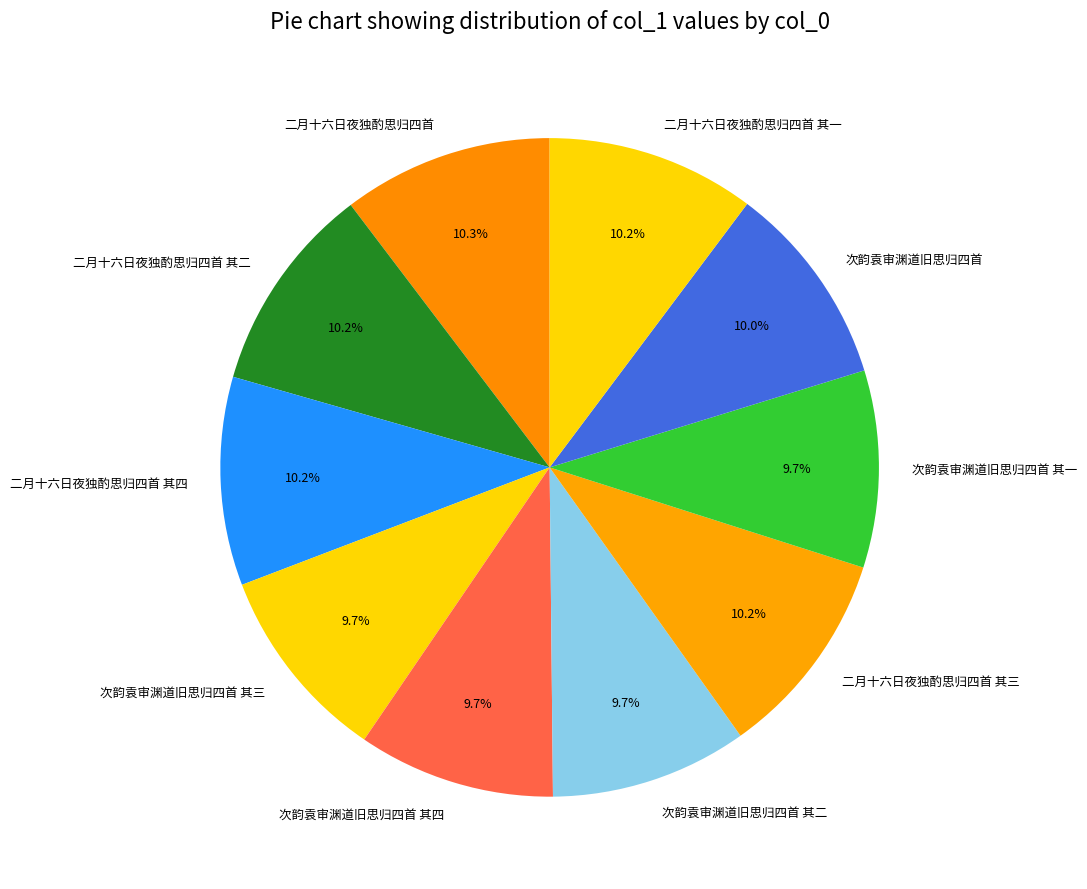

Is it true that 二月十六日夜独酌思归四首 其一 is 10% of the pie?

True